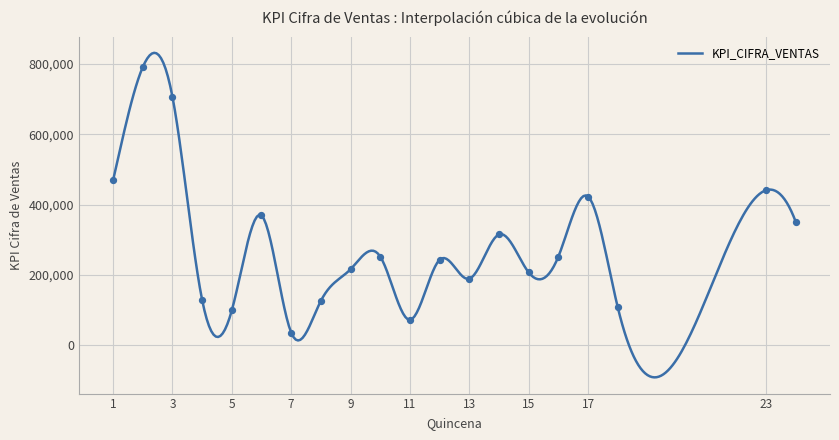

What is the difference between the maximum and minimum values?

923408.0